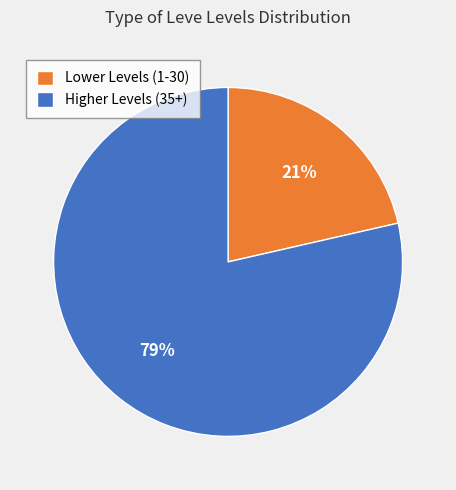

The Lower Levels (1-30) slice represents 21% of the pie. True or false?

True